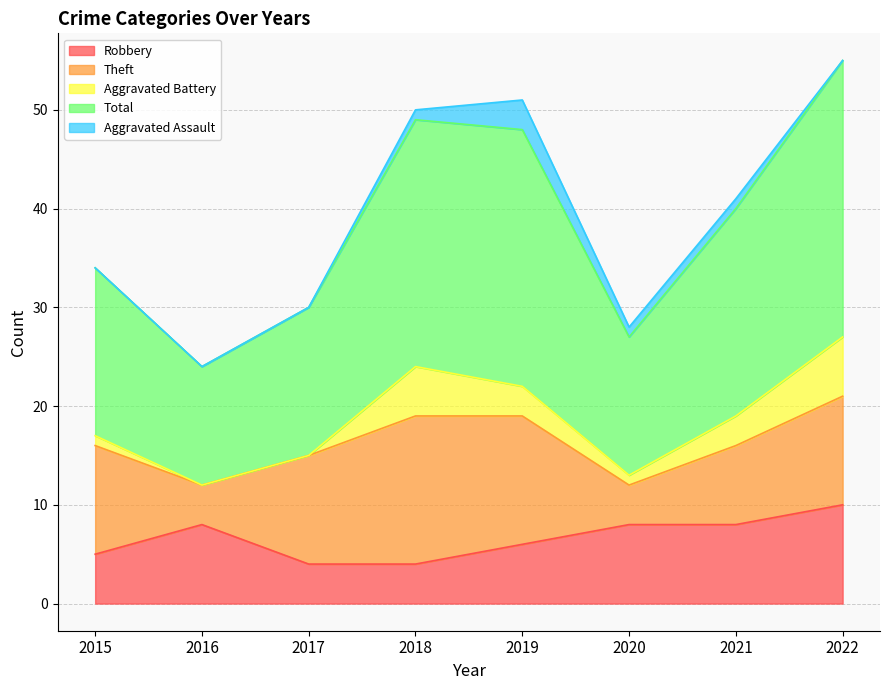

Reading left to right, transcribe all the data shown in this chart.

Robbery: 5	8	4	4	6	8	8	10
Theft: 11	4	11	15	13	4	8	11
Aggravated Battery: 1	0	0	5	3	1	3	6
Total: 17	12	15	25	26	14	21	28
Aggravated Assault: 0	0	0	1	3	1	1	0